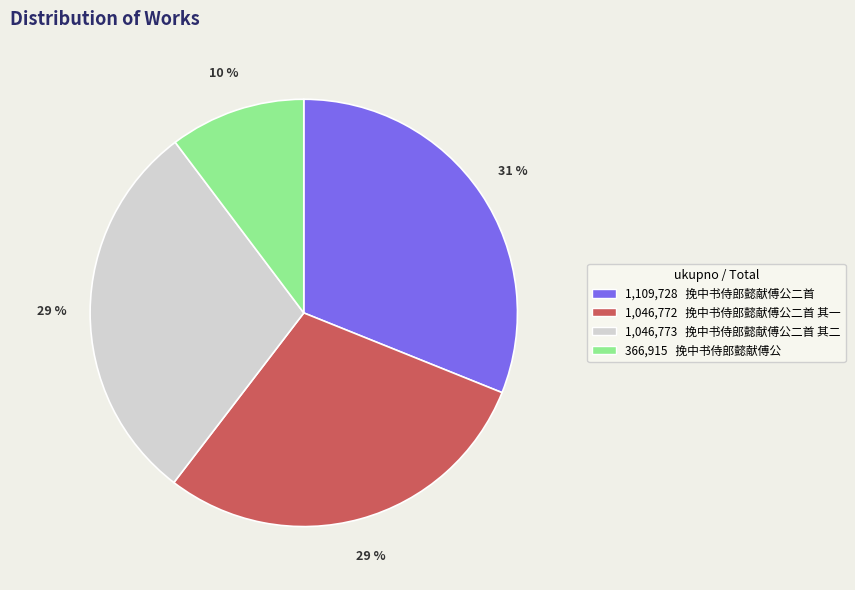

Which has a higher value, 366,915 挽中书侍郎懿献傅公 or 1,046,773 挽中书侍郎懿献傅公二首 其二?

1,046,773 挽中书侍郎懿献傅公二首 其二